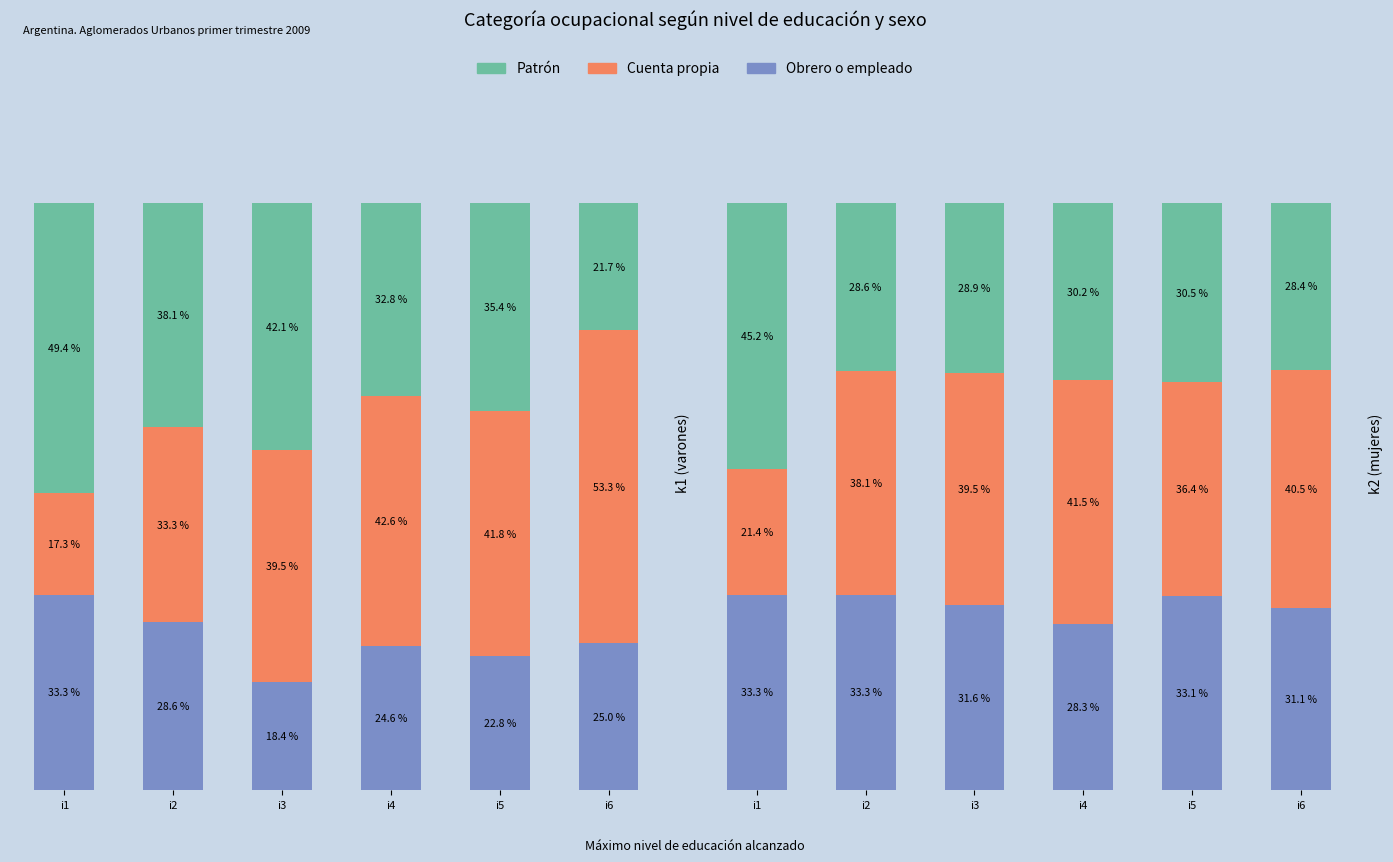

What is the difference between the highest and lowest values at i1?

23.8